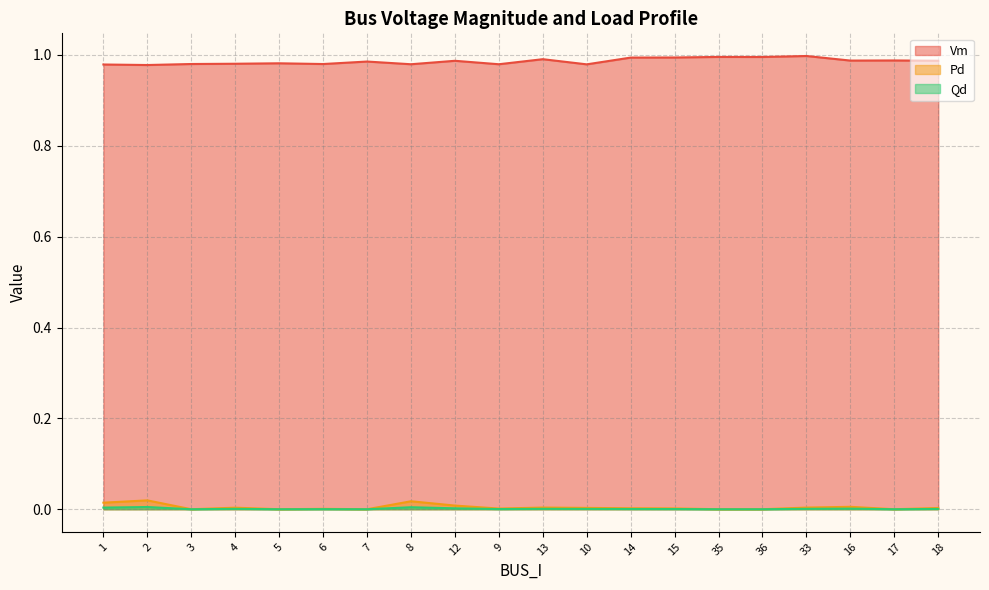

How many values in the Pd series exceed 0?

14